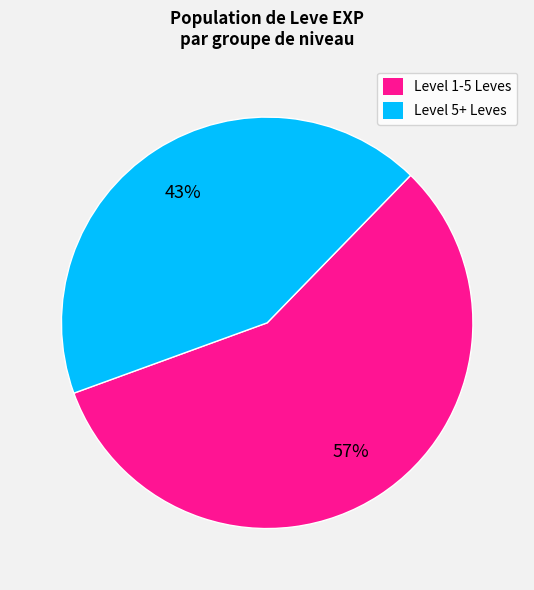

To the nearest percent, what is the average slice percentage?

50%